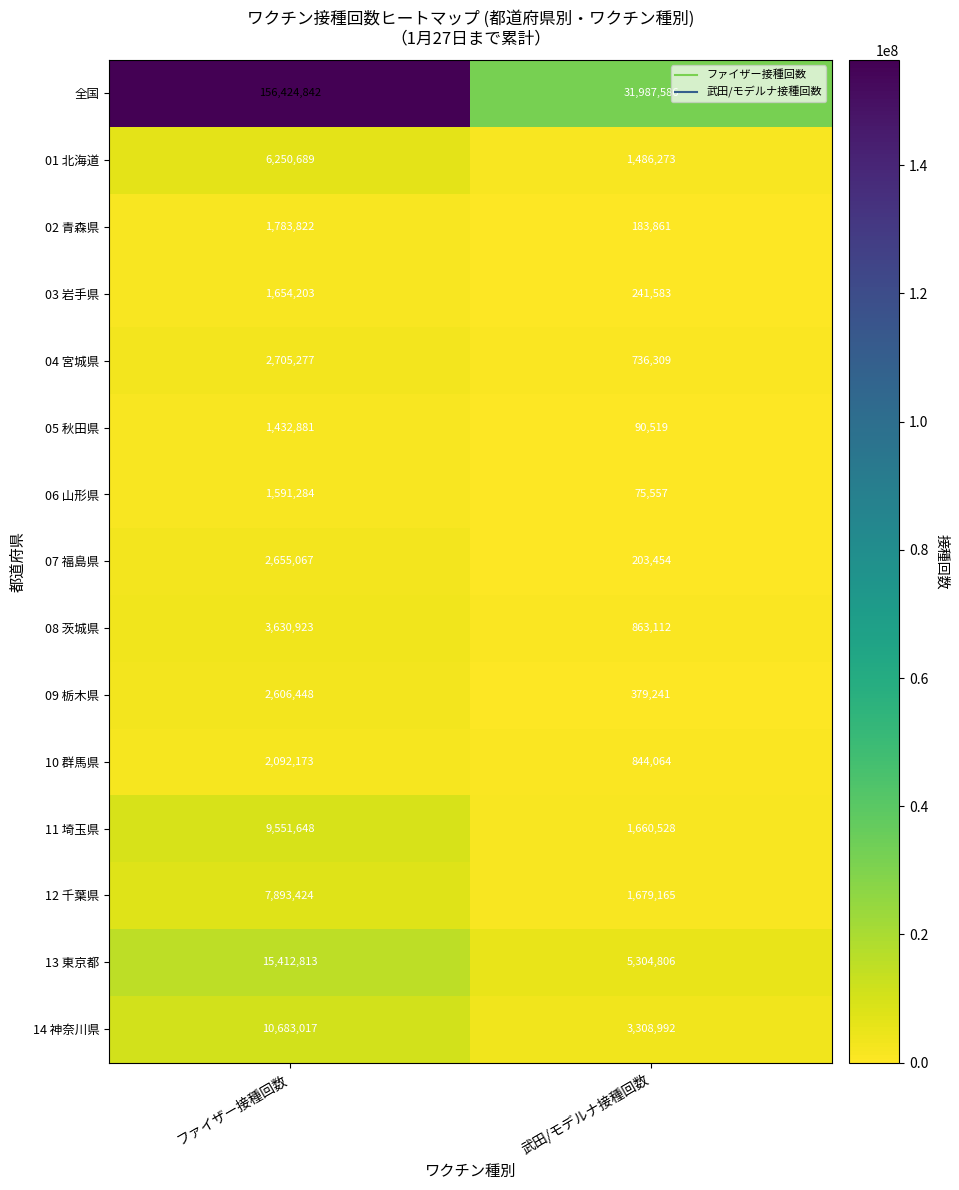

What is the difference between the highest and lowest values at 武田/モデルナ接種回数?

31912029